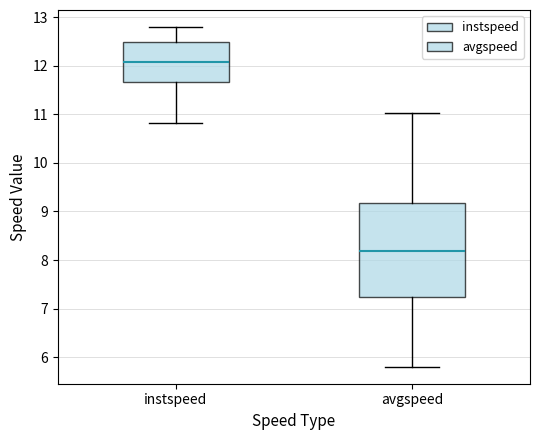

Which box's median line is the highest?

instspeed